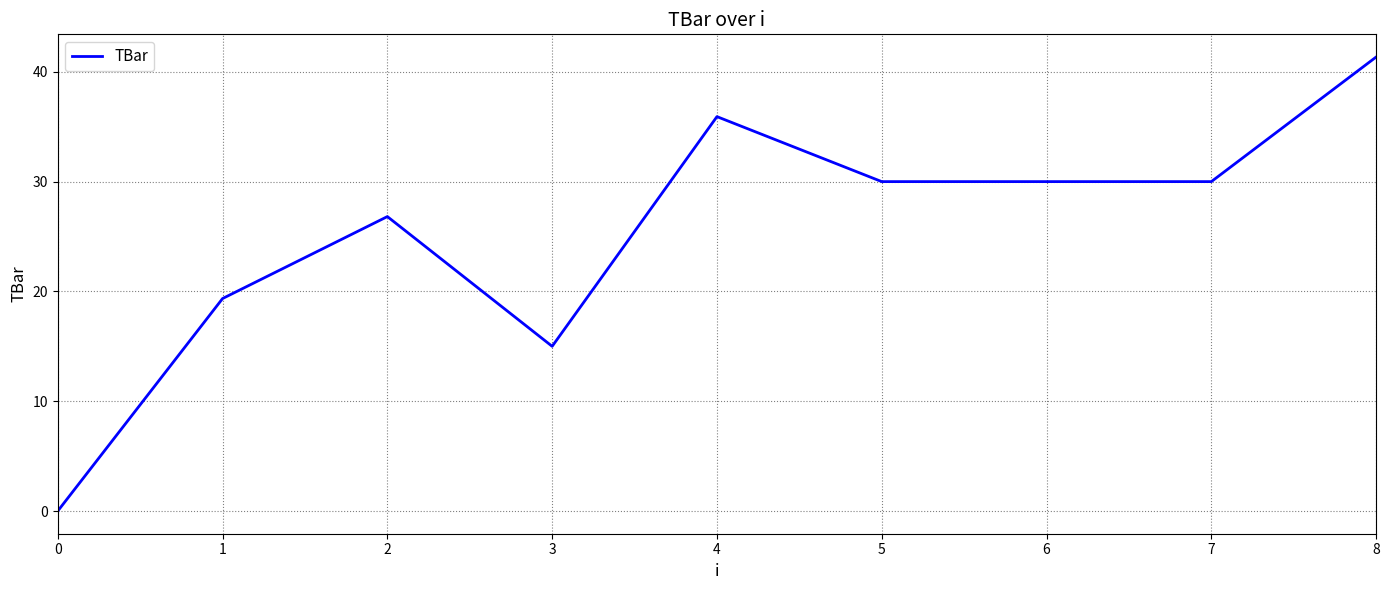

How many lines are shown in the chart?

1